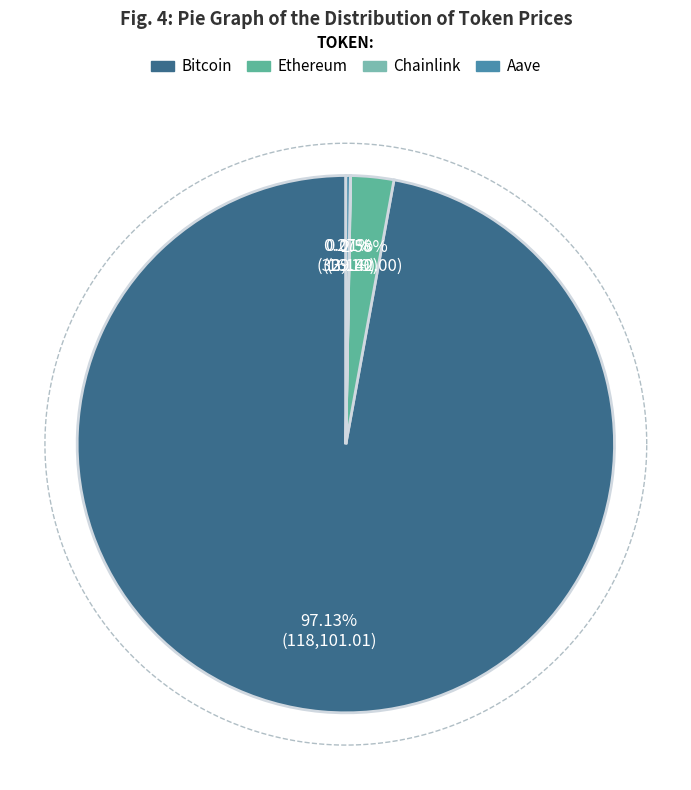

Which has a higher value, Ethereum or Bitcoin?

Bitcoin